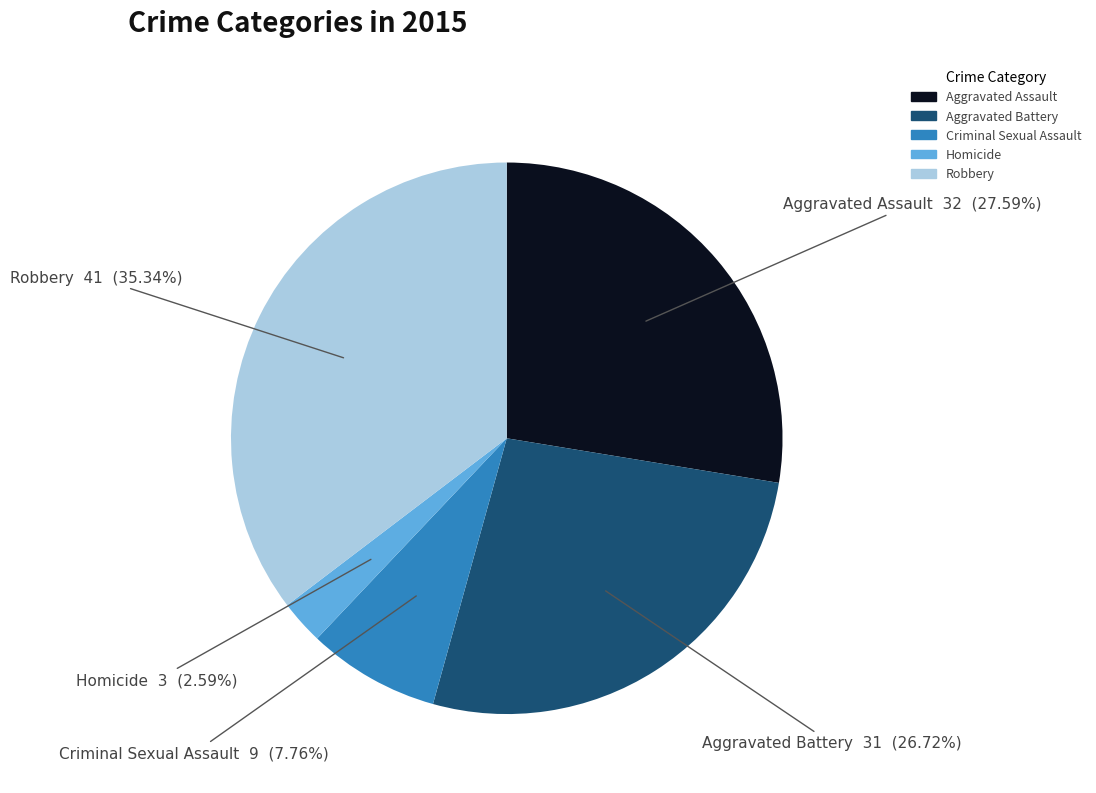

What percentage is the Aggravated Battery slice, to the nearest percent?

27%